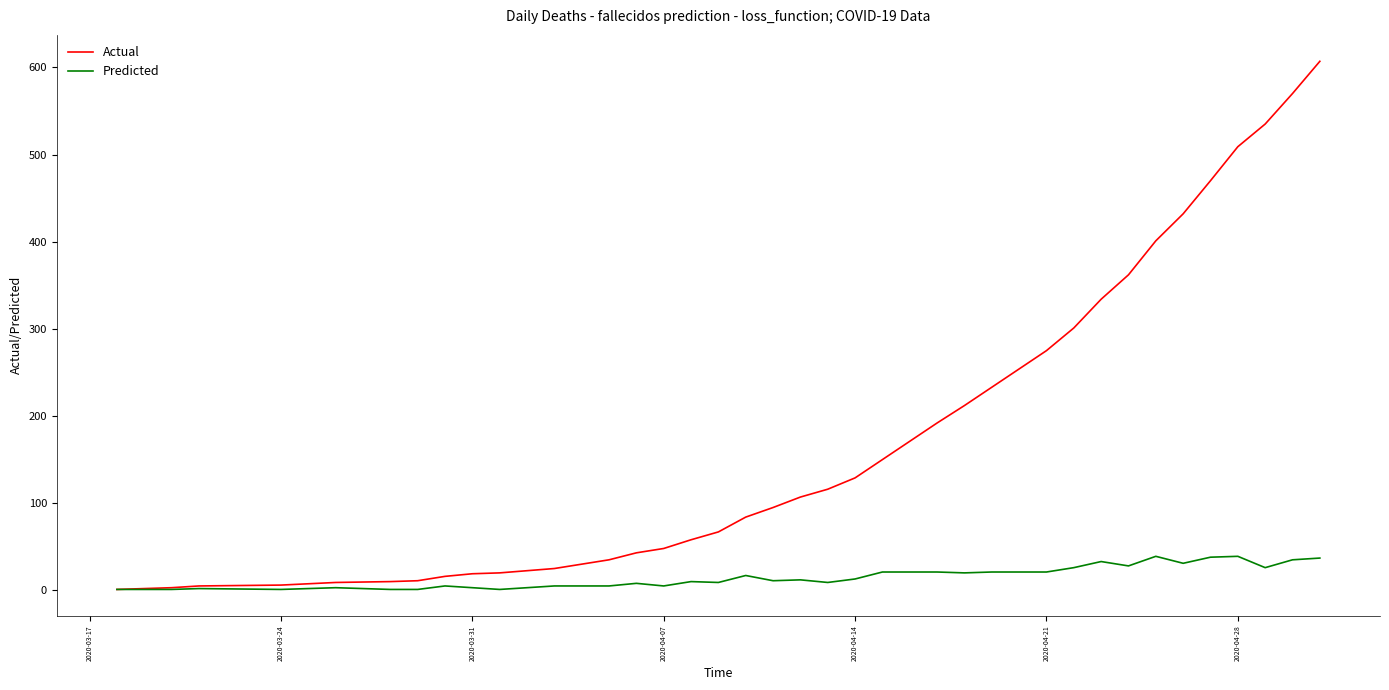

Rank the series by their maximum value, from lowest to highest.

Predicted, Actual